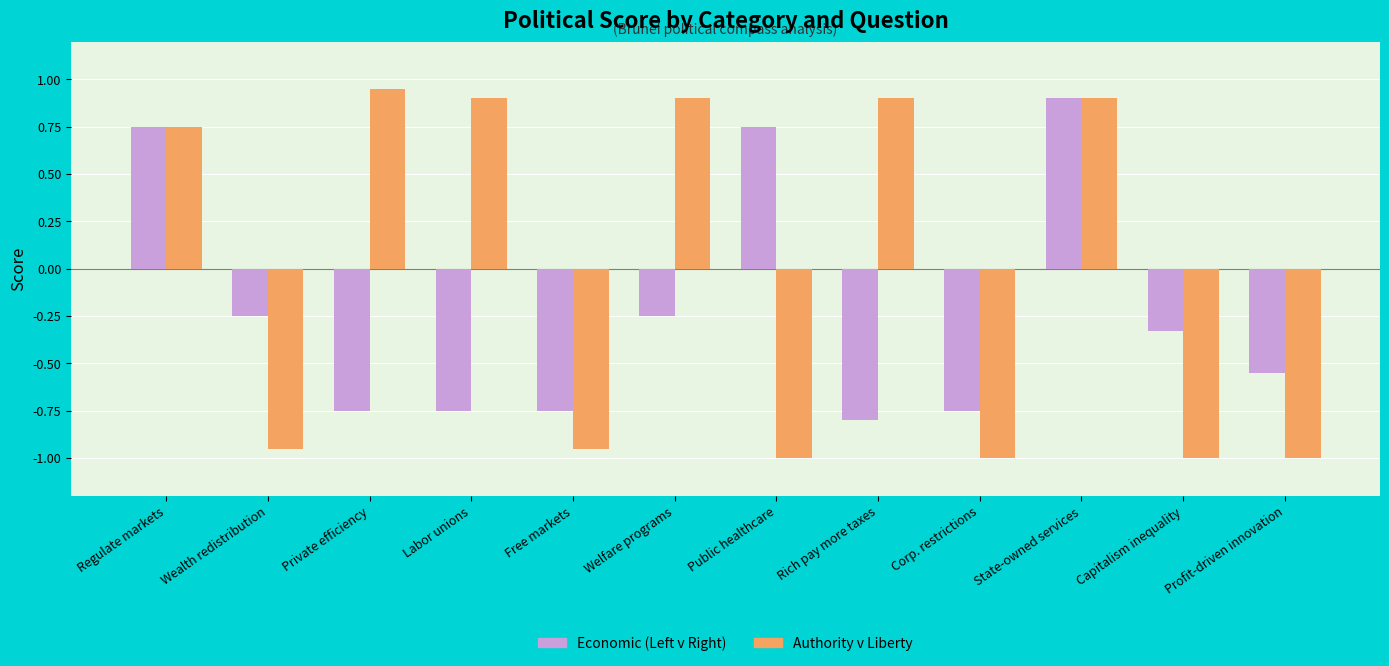

What is the difference between the highest and lowest values at Private efficiency?

1.7